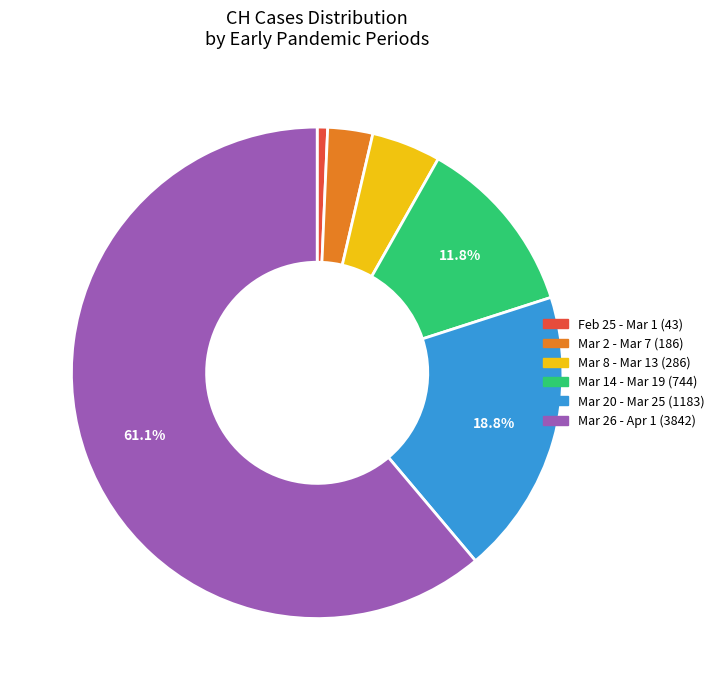

Does any single category account for the majority?

Yes